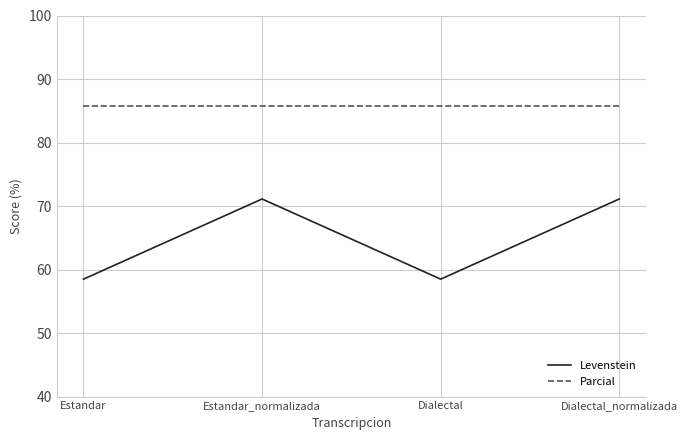

Which series has the widest spread of values?

Levenstein